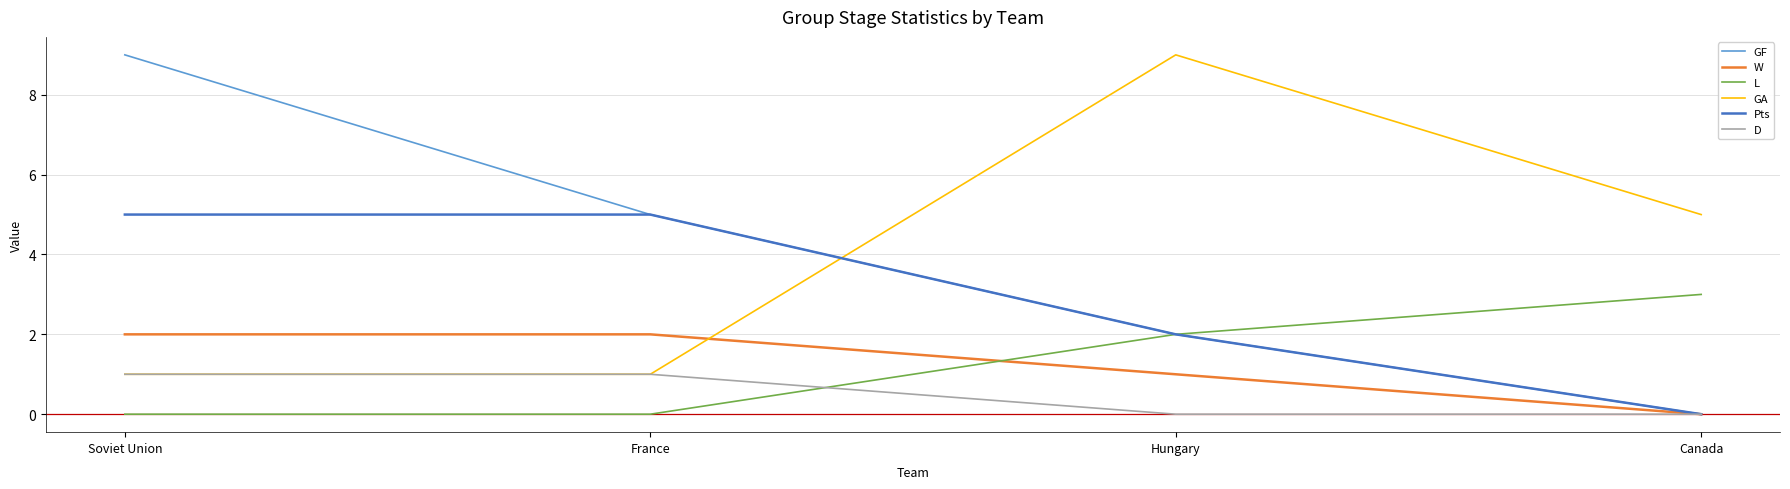

What is the difference between the maximum and second lowest values in the L series?

3